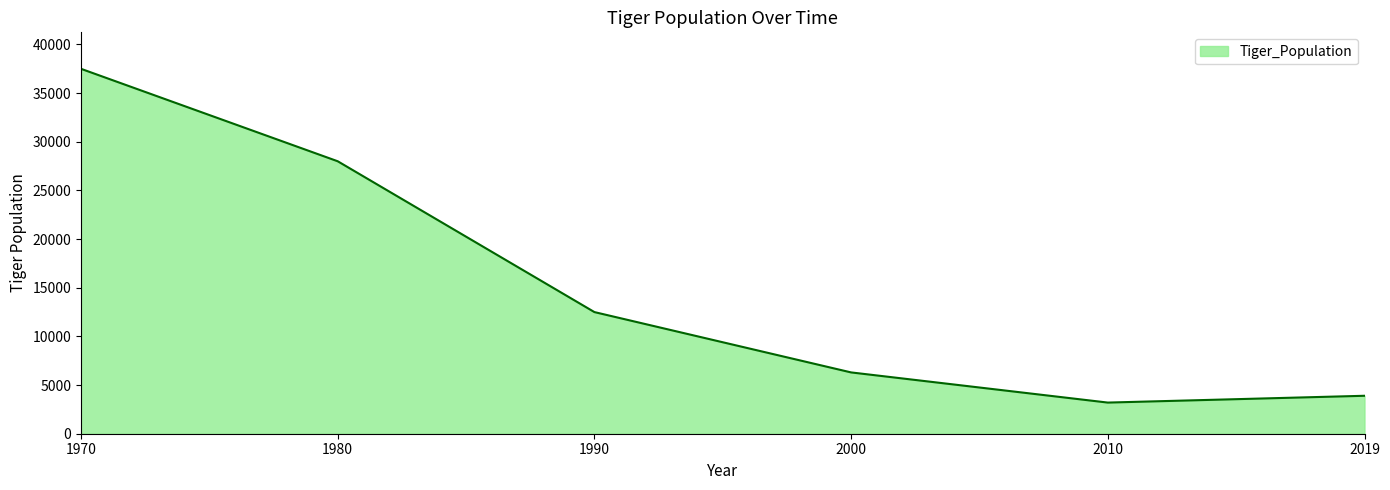

Where is the first local minimum?

2010